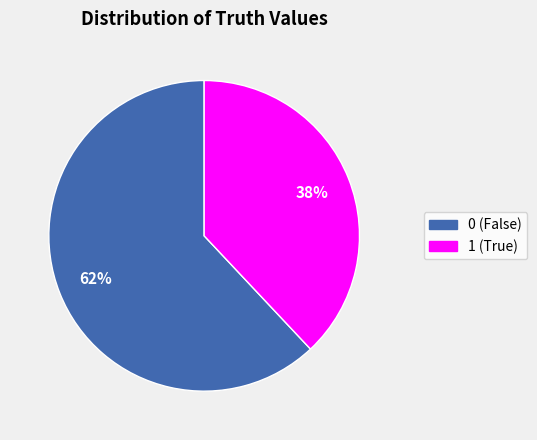

Approximately how many times larger is the value at 1 (True) compared to 0 (False)?

0.6